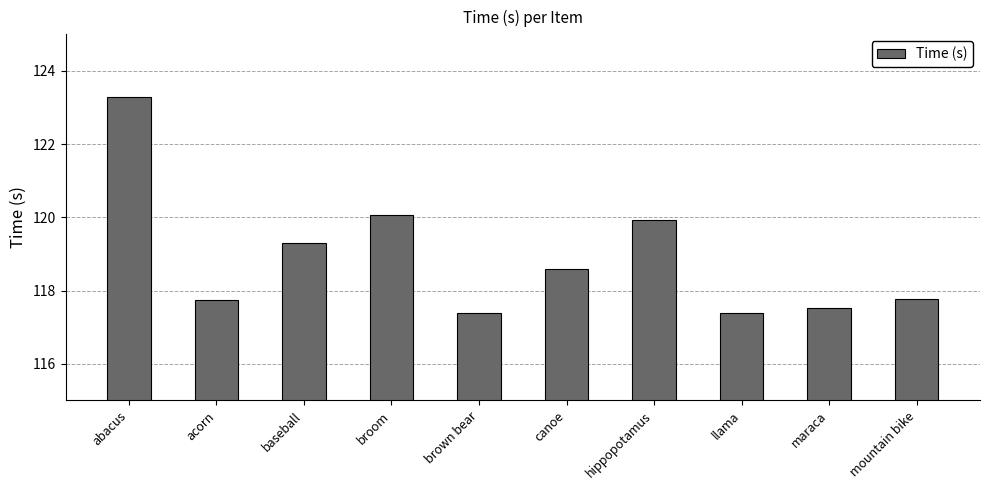

What is the sum of all values?

1189.0